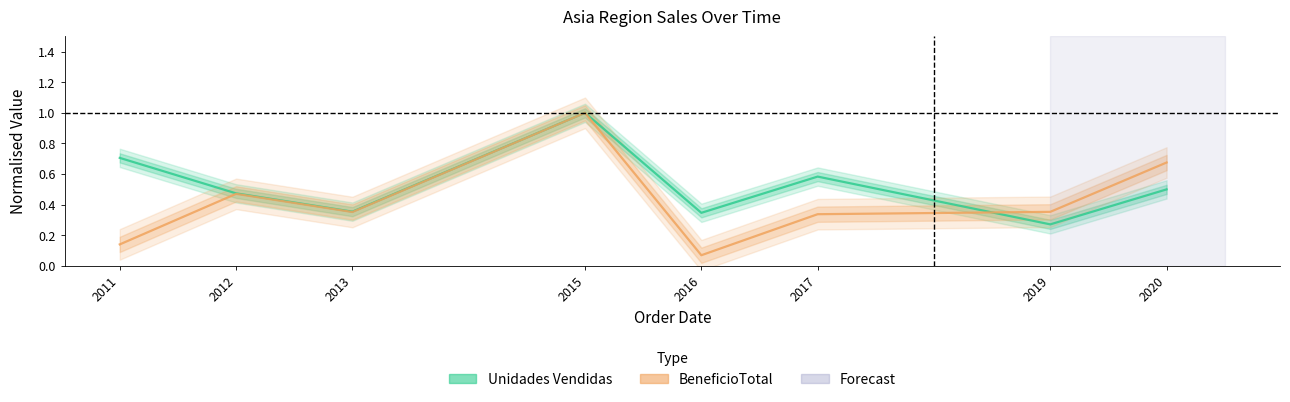

Rank the series by their maximum value, from lowest to highest.

Unidades Vendidas, BeneficioTotal